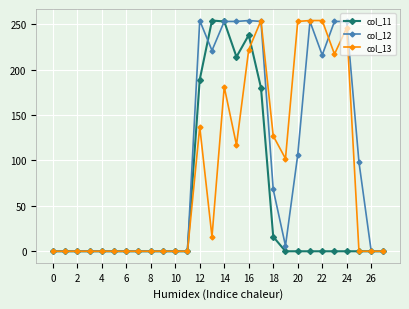

How many values in the col_11 series exceed 0?

7